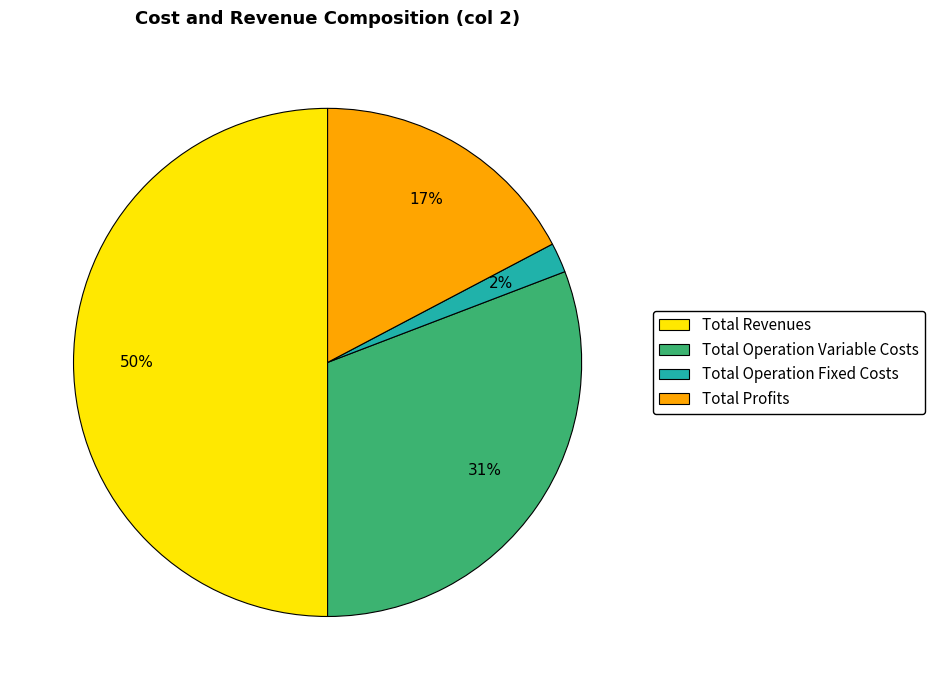

Count the number of slices in the pie.

4